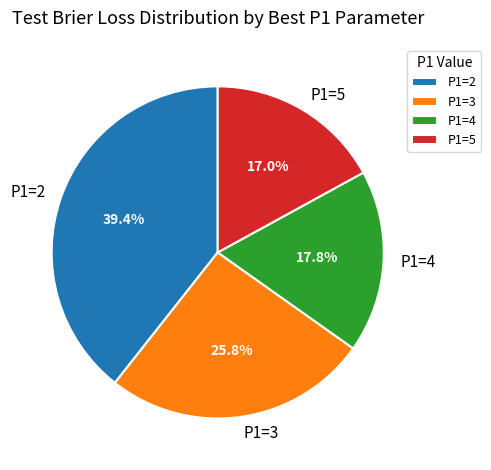

Is there a majority slice in this chart?

No